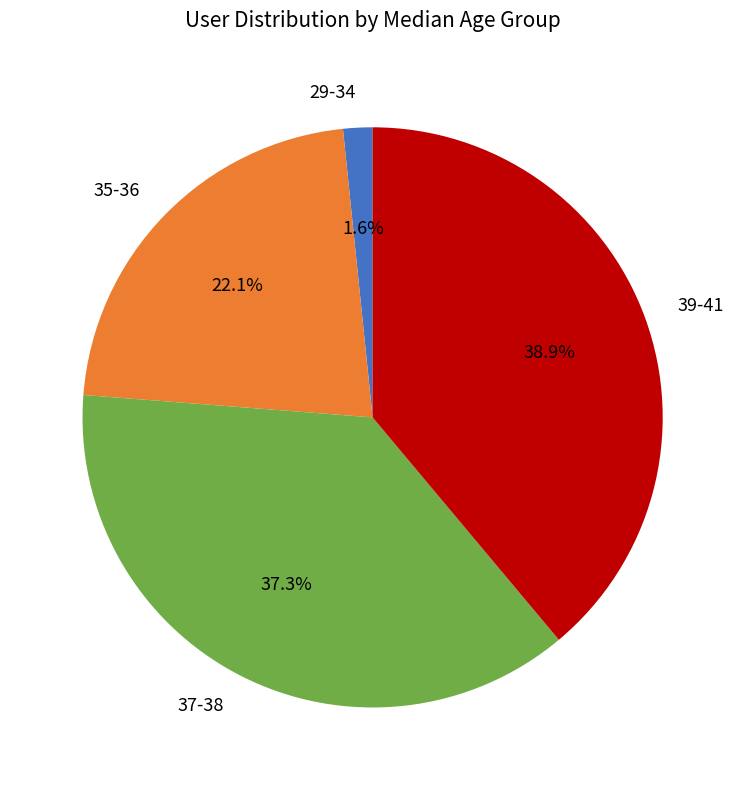

What is the largest slice in the pie chart?

39-41